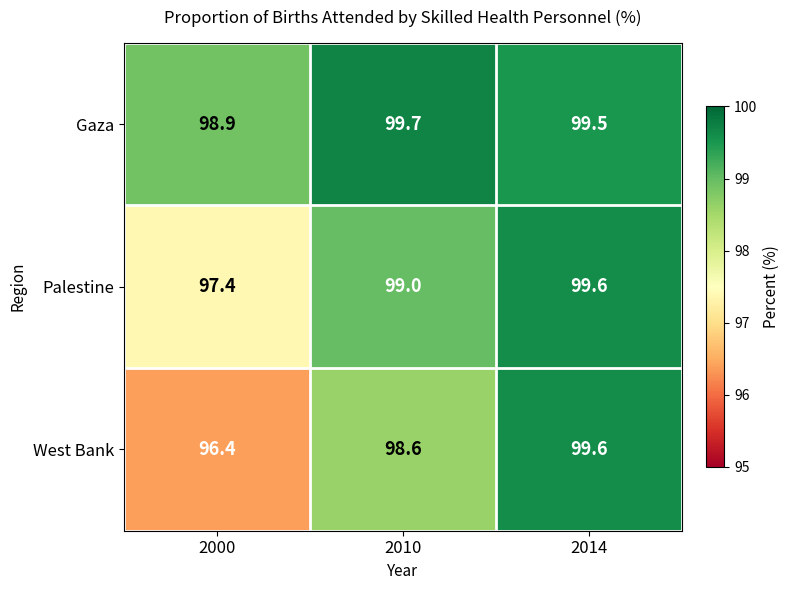

How many series are shown in this chart?

3